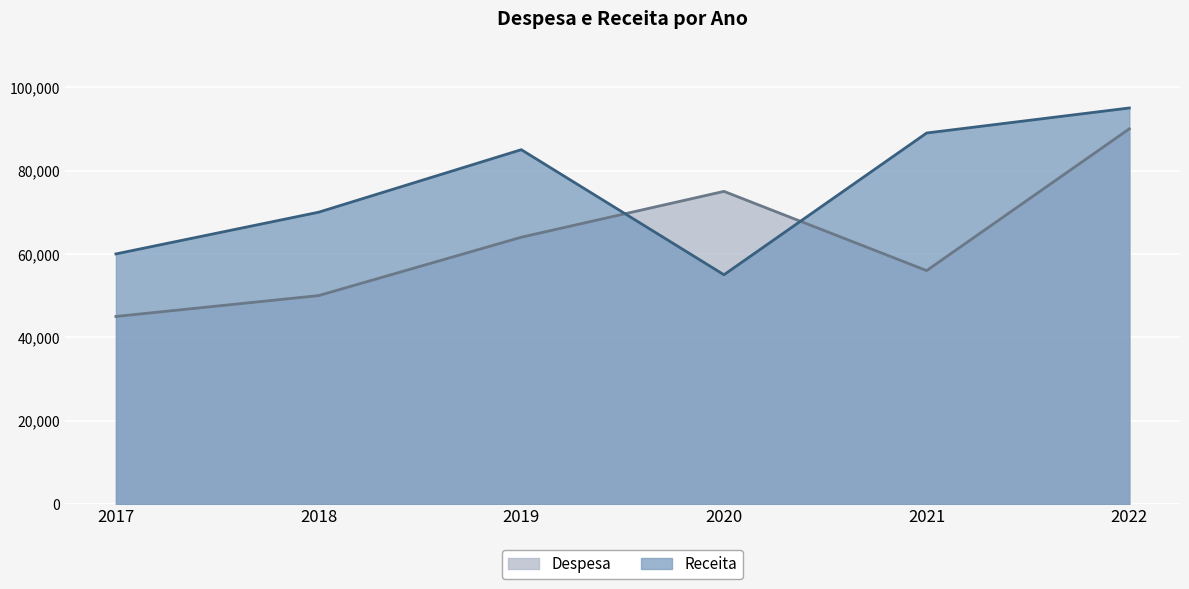

What is the maximum value for Despesa?

90000